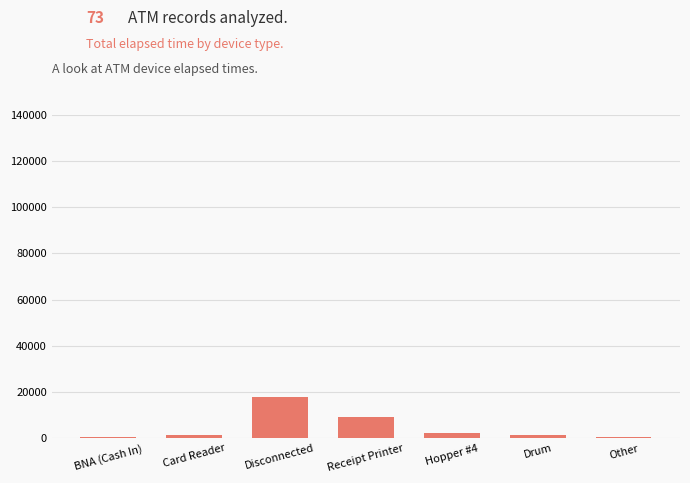

What is the difference between the values at Card Reader and Disconnected?

16455